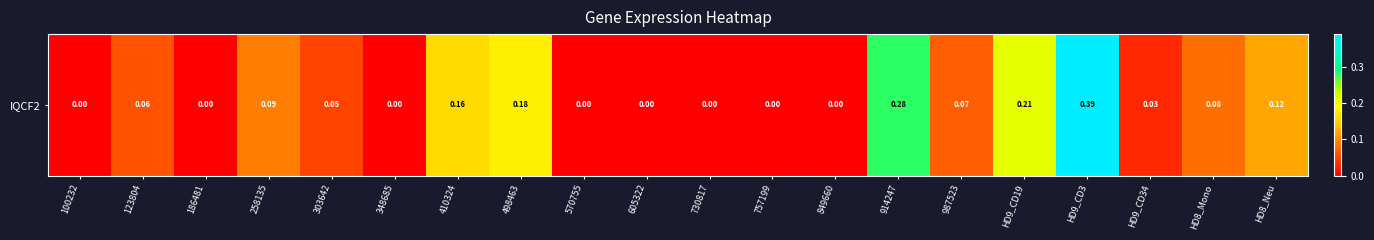

At which category does the chart reach its minimum across all series?

100232